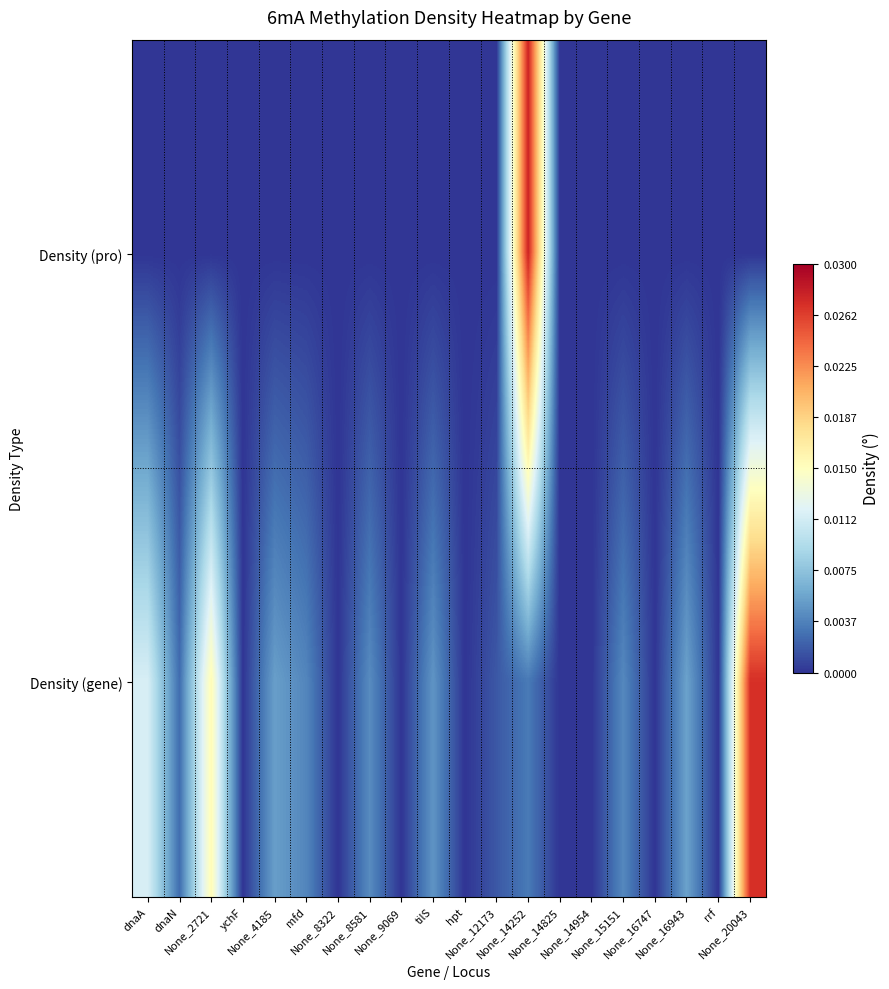

How many series are shown in this chart?

2